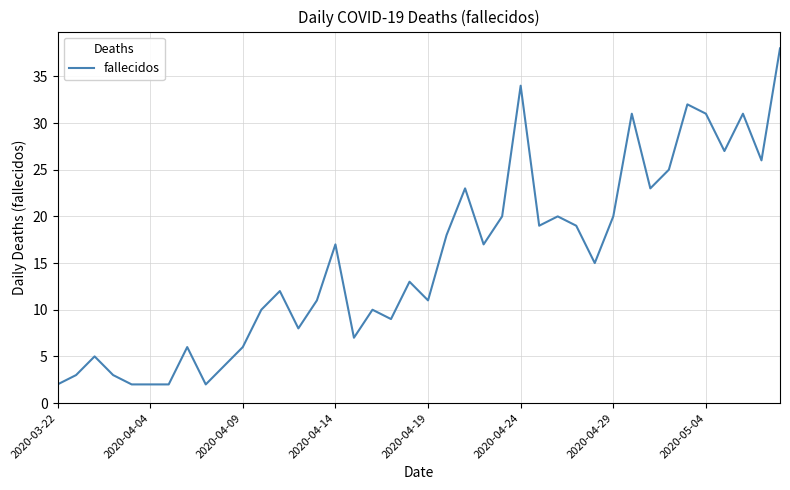

Reading left to right, what are all the values shown in this chart?

2	3	5	3	2	2	2	6	2	4	6	10	12	8	11	17	7	10	9	13	11	18	23	17	20	34	19	20	19	15	20	31	23	25	32	31	27	31	26	38